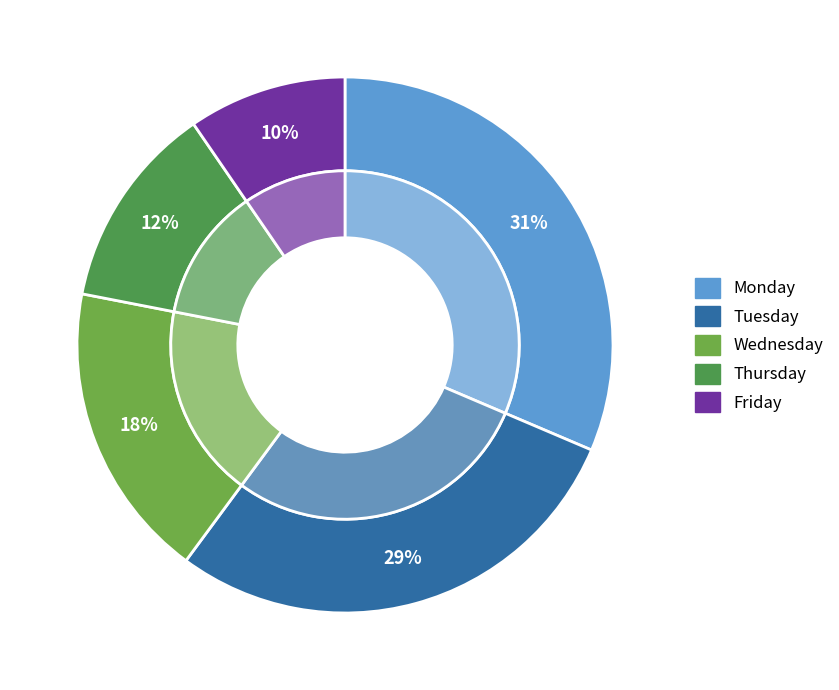

Is the sum of Wednesday and Monday greater than half?

No